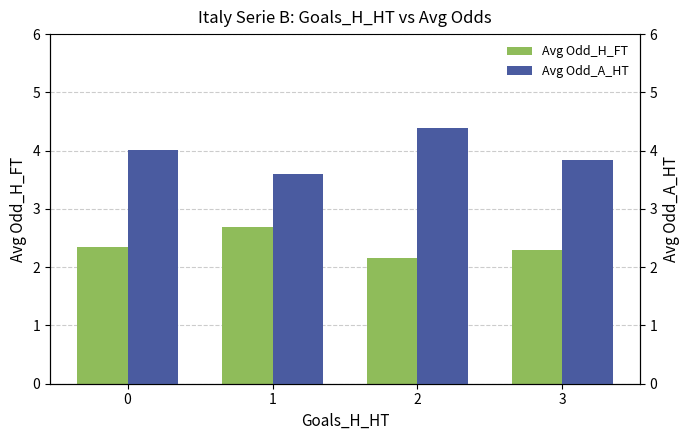

The Avg Odd_A_HT series shows 4.4 at 2. True or false?

True